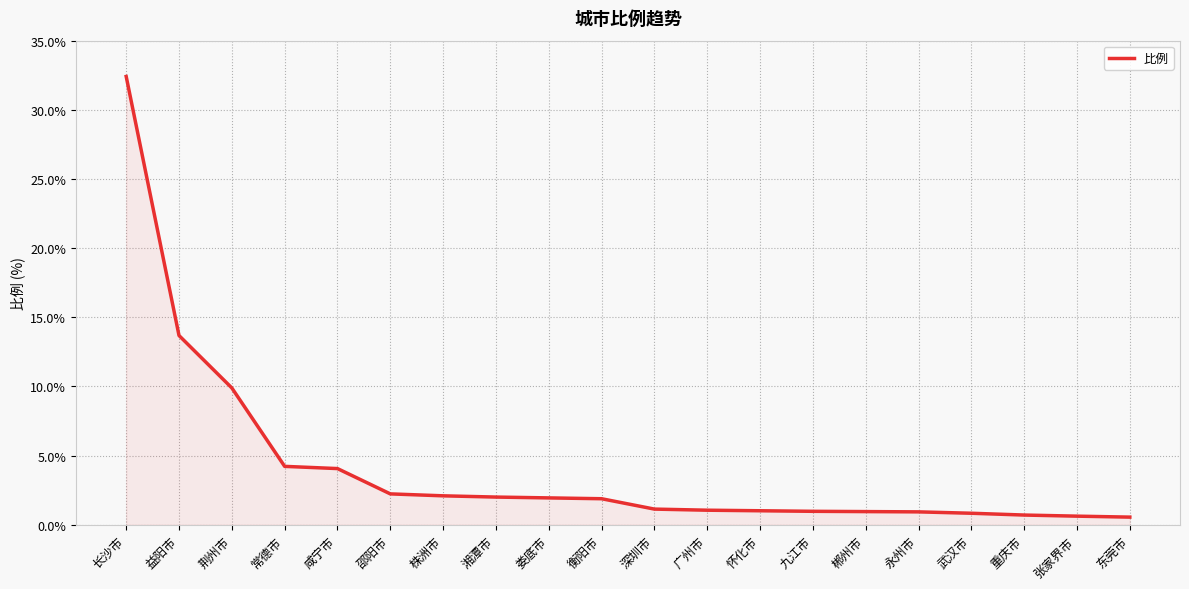

What is the difference between the values at 怀化市 and 荆州市?

8.9